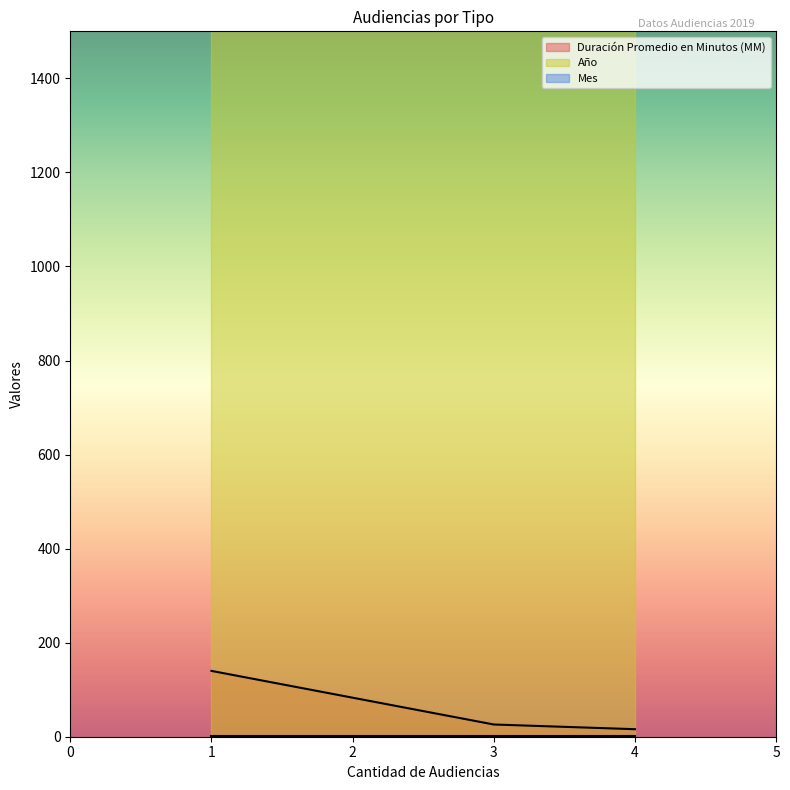

The value of Año at Citación A Audiencia Preparatoria is 890. True or false?

False